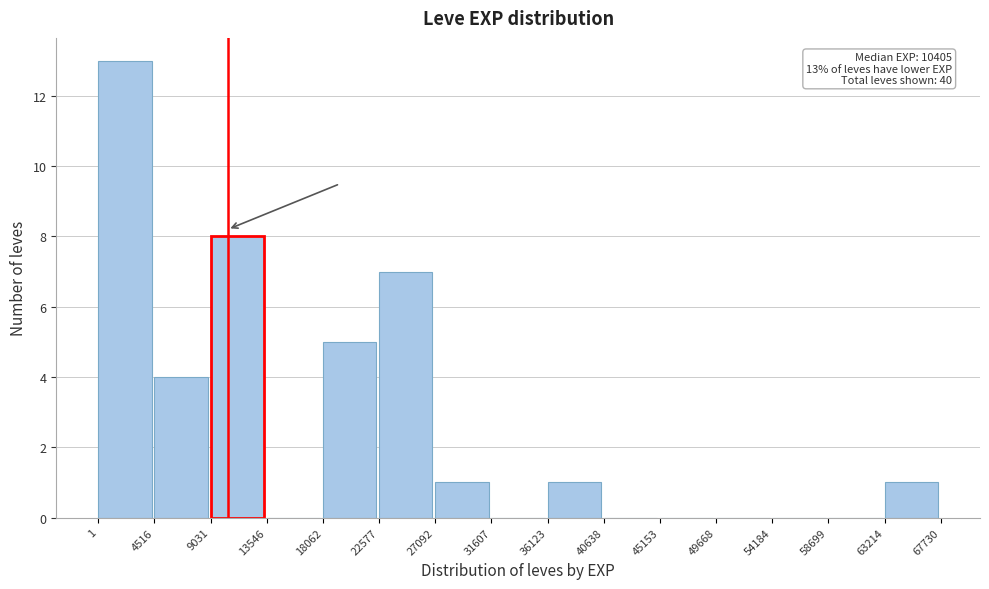

Which range on the x-axis has the tallest bar?

1 to 4516